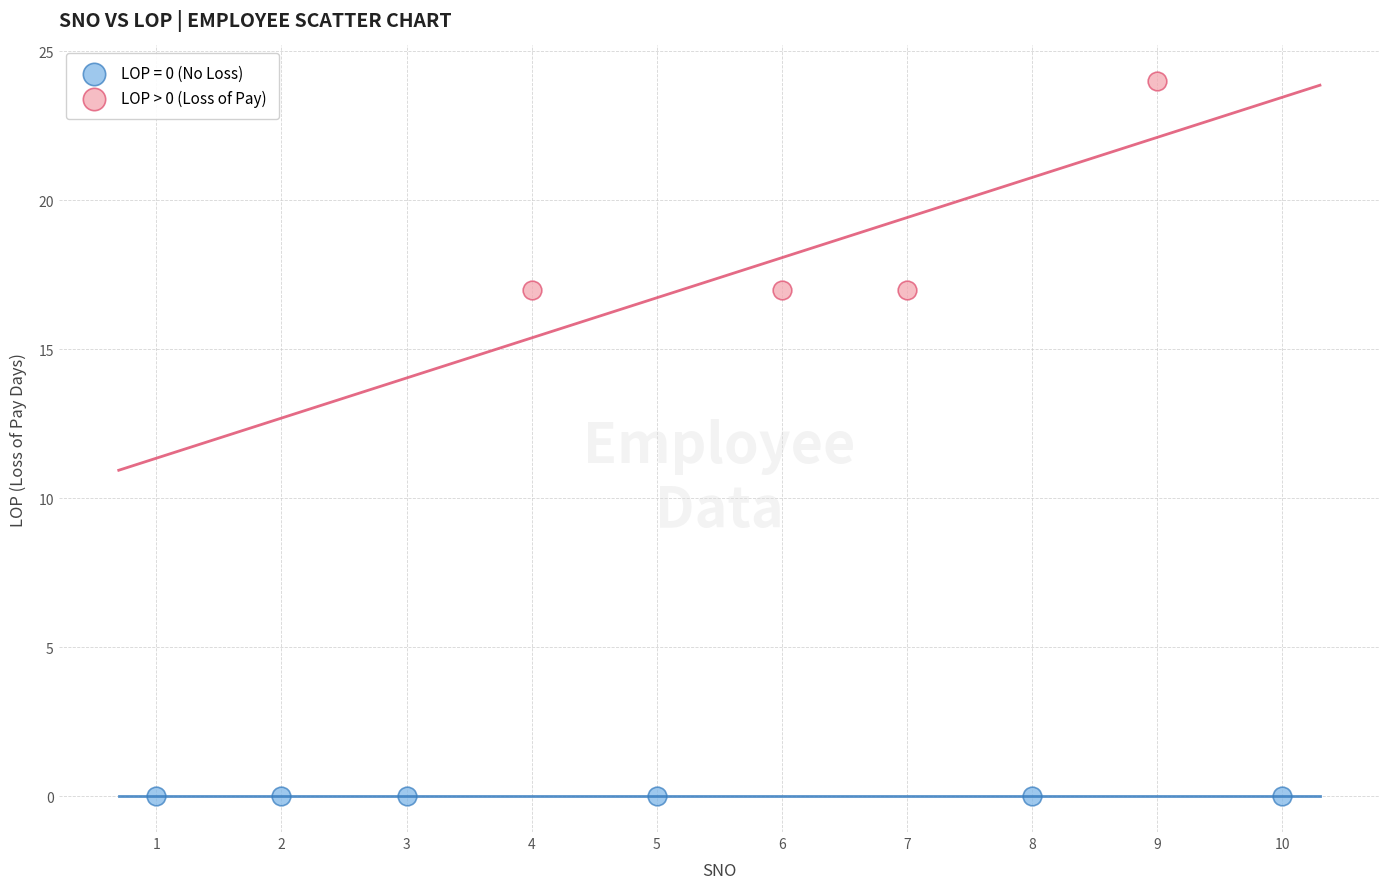

Which series reaches the maximum Y coordinate?

LOP > 0 (Loss of Pay)